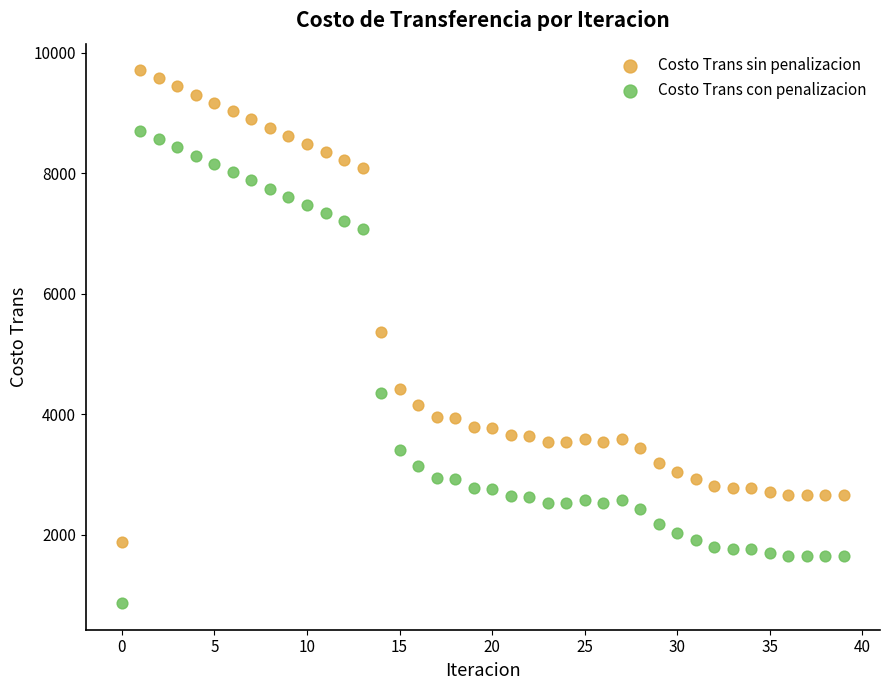

Which series contains the highest Y value?

Costo Trans sin penalizacion